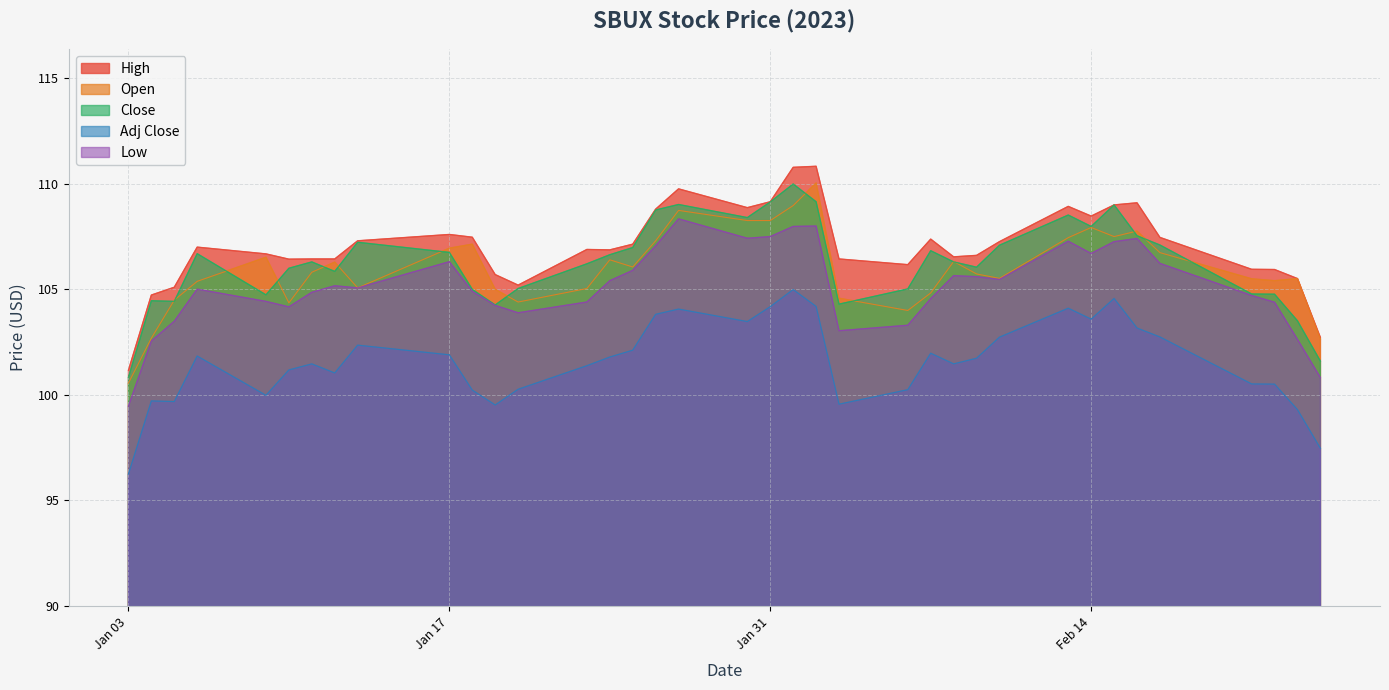

What is the smallest value displayed?

96.2